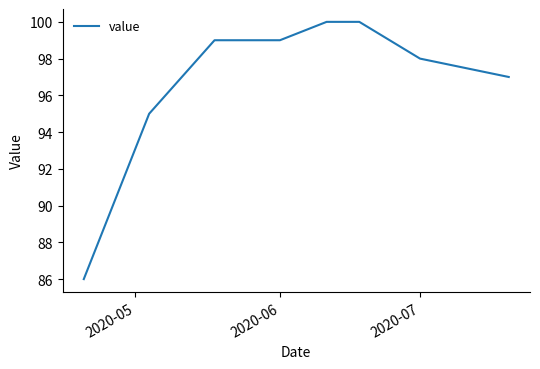

What is the smallest value displayed?

86